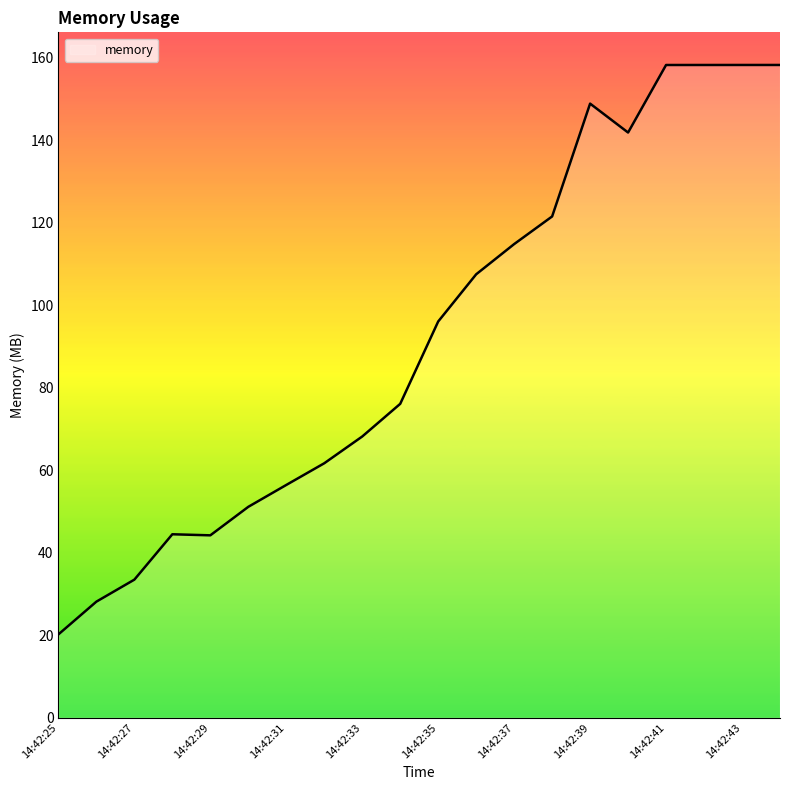

What is the difference between the maximum and minimum values?

138.1